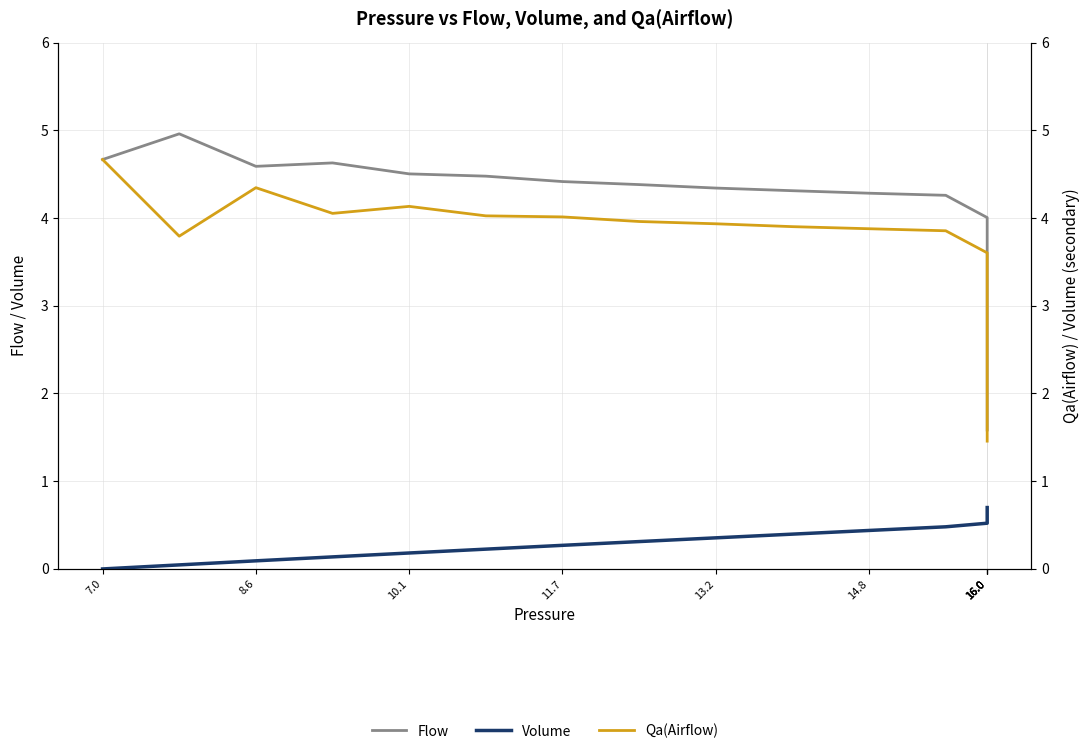

How many values in the Volume series exceed 0?

19